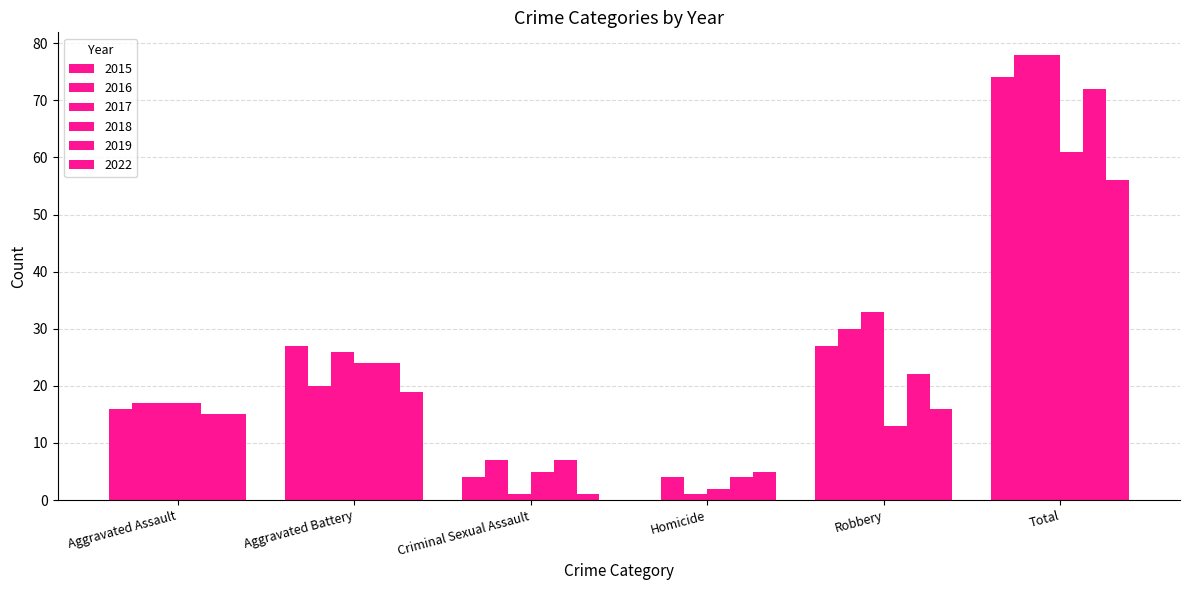

At which category is the sum across all series the highest?

Total